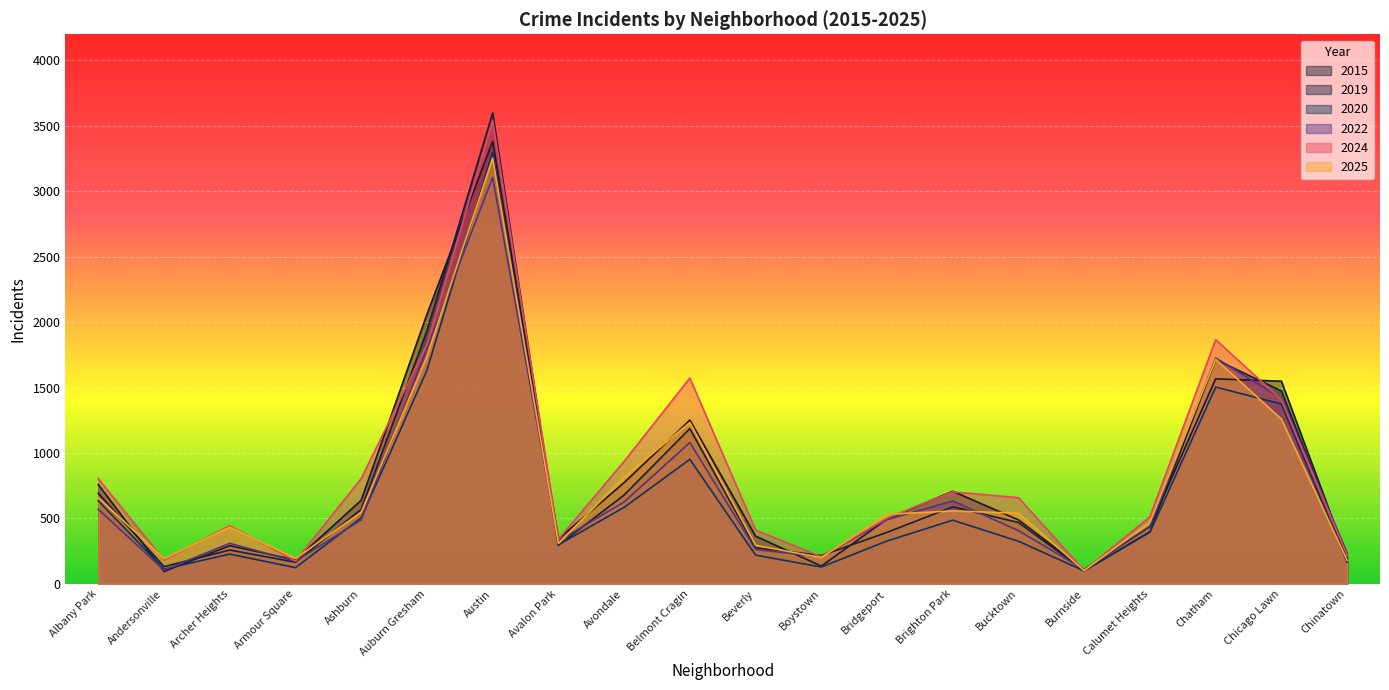

At which category is the sum across all series the highest?

Austin